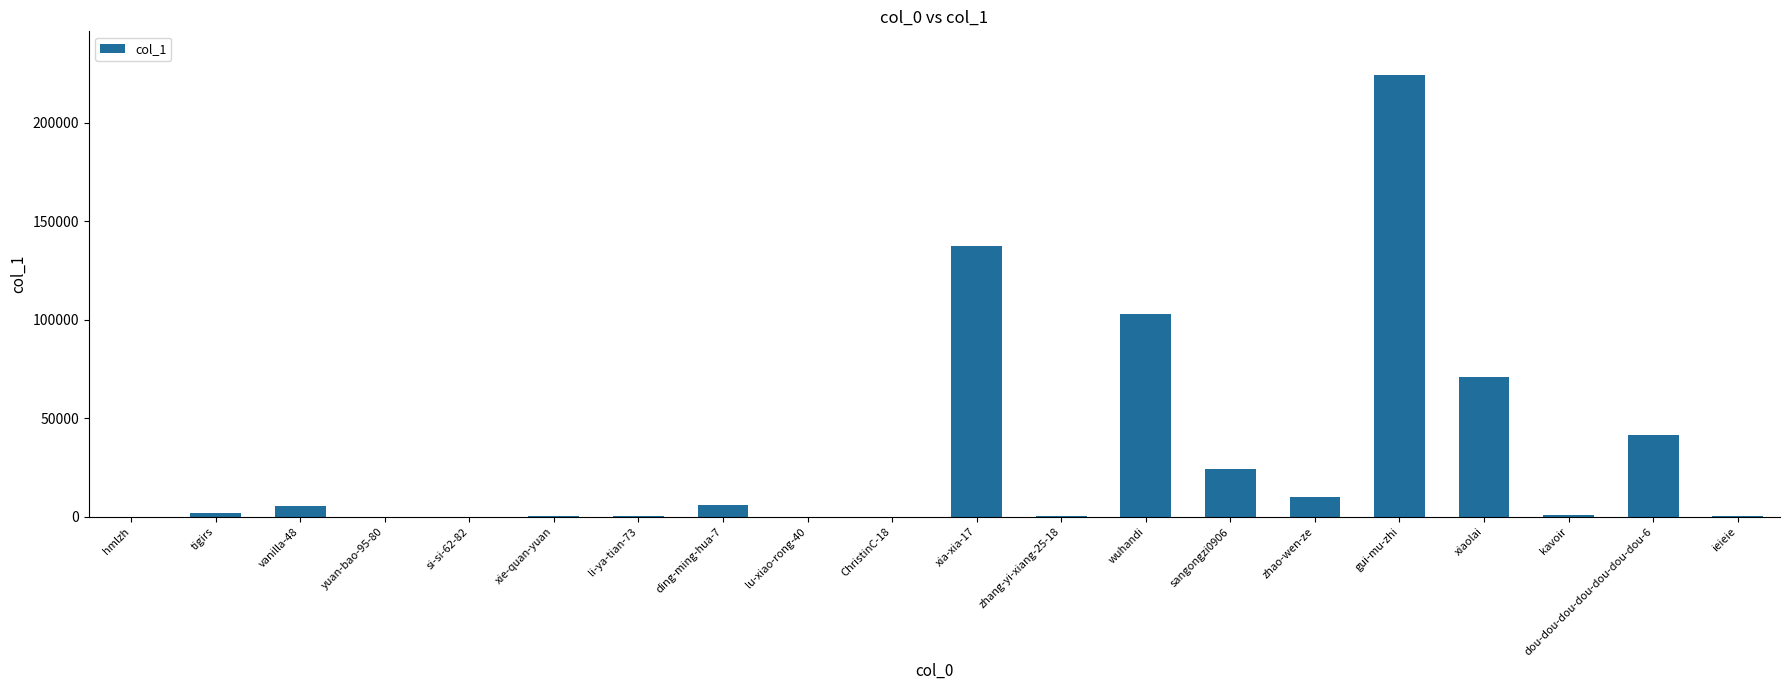

What is the approximate value at xie-quan-yuan?

174